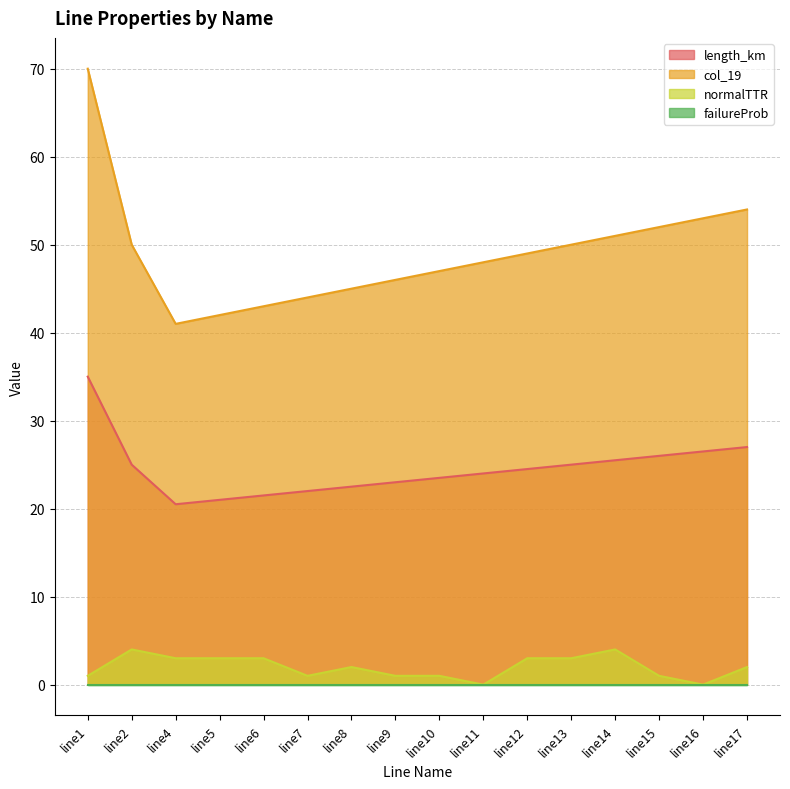

How many series are shown in this chart?

4